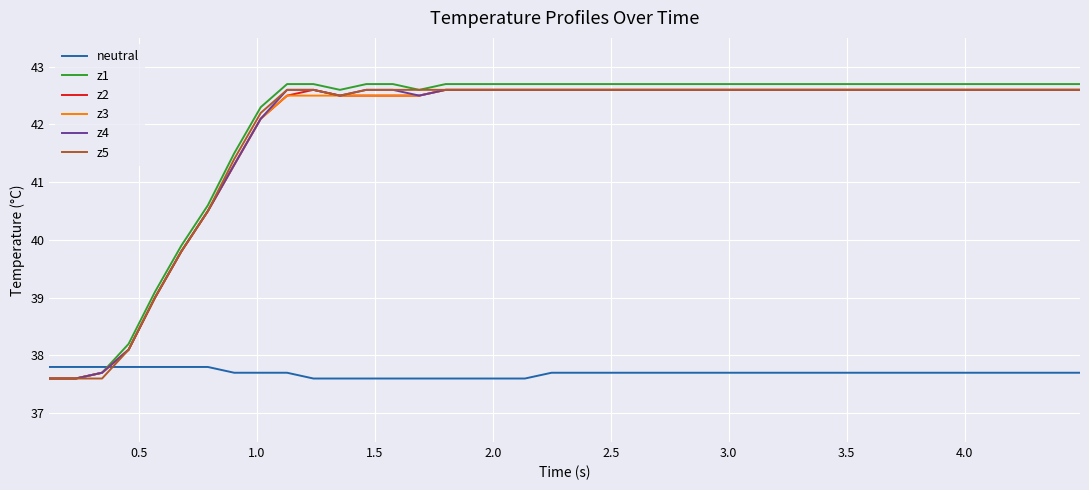

What are all the series names shown in the legend?

neutral, z1, z2, z3, z4, z5